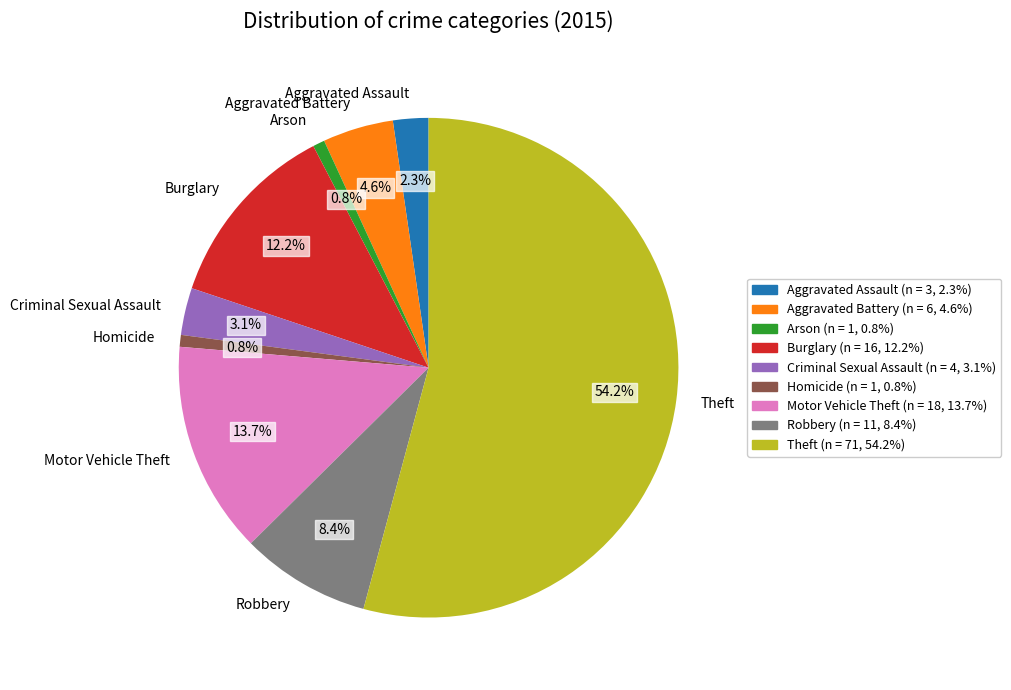

Count the number of slices in the pie.

9